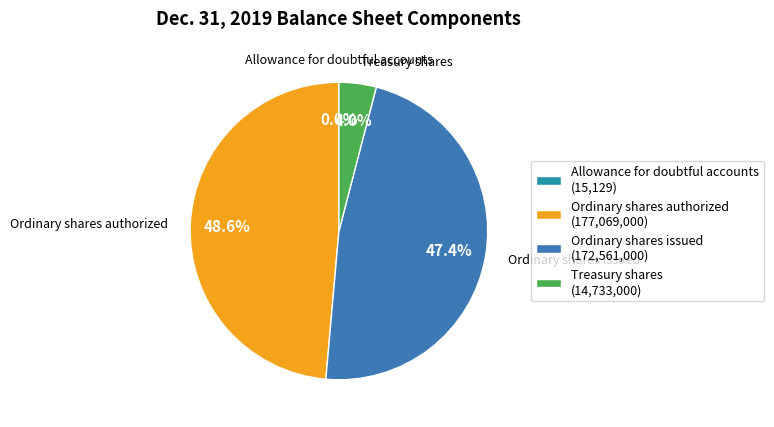

Is the sum of Treasury shares (14,733,000) and Ordinary shares authorized (177,069,000) greater than half?

Yes